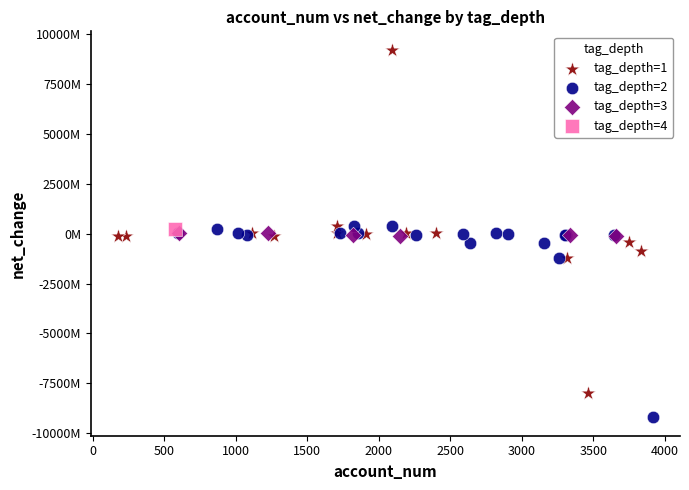

What are all the series names shown in the legend?

tag_depth=1, tag_depth=2, tag_depth=3, tag_depth=4